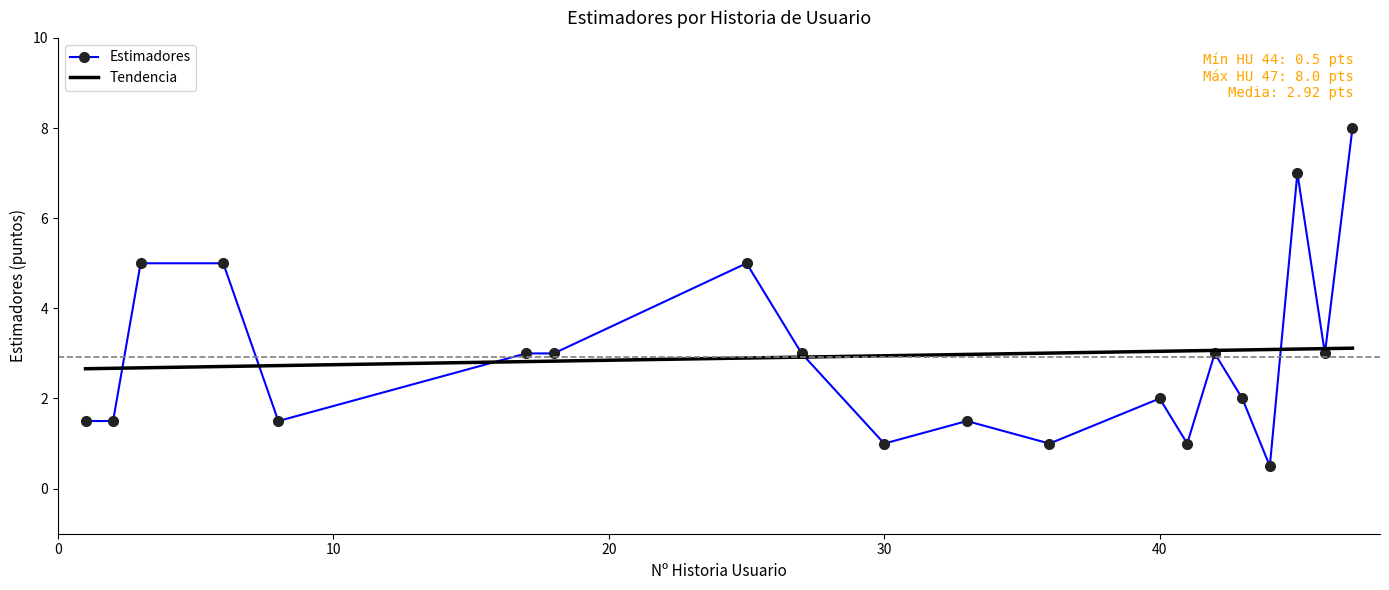

Reading left to right, list all the values displayed in this chart.

1.5	1.5	5.0	5.0	1.5	3.0	3.0	5.0	3.0	1.0	1.5	1.0	2.0	1.0	3.0	2.0	0.5	7.0	3.0	8.0